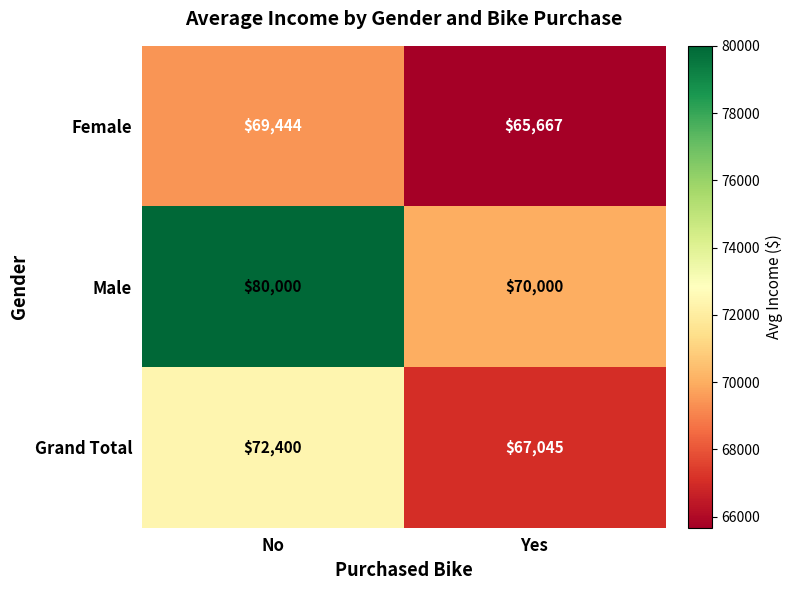

What is the total value across all series at Yes?

202712